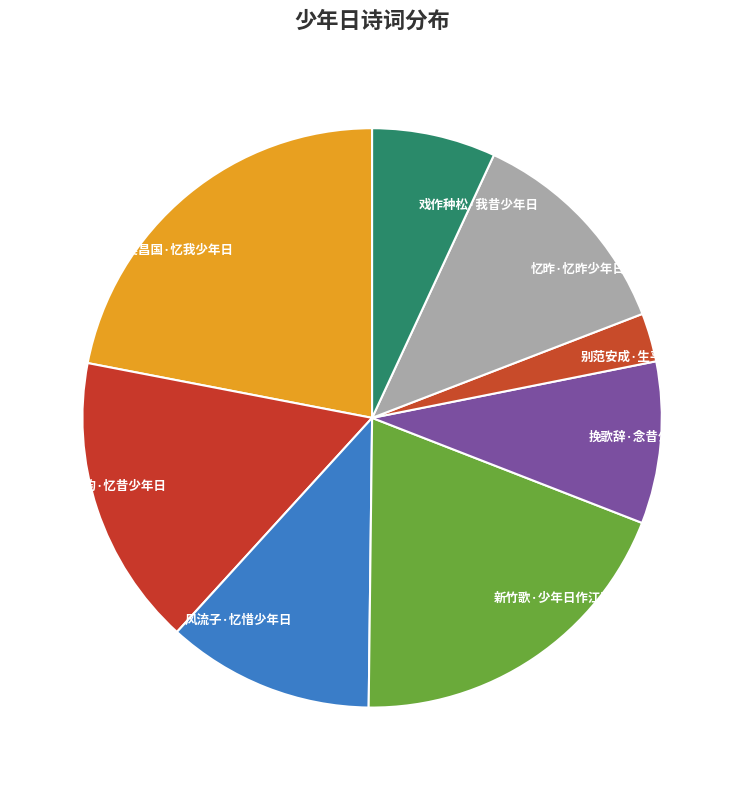

What is the ratio of the value at 戏作种松·我昔少年日 to the value at 赠吴昌国·忆我少年日?

0.3